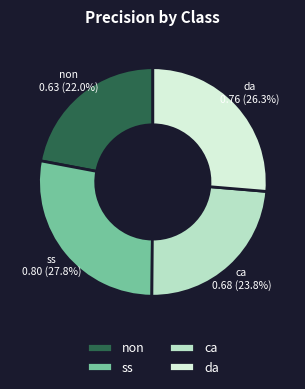

Which has a higher value, ss or ca?

ss